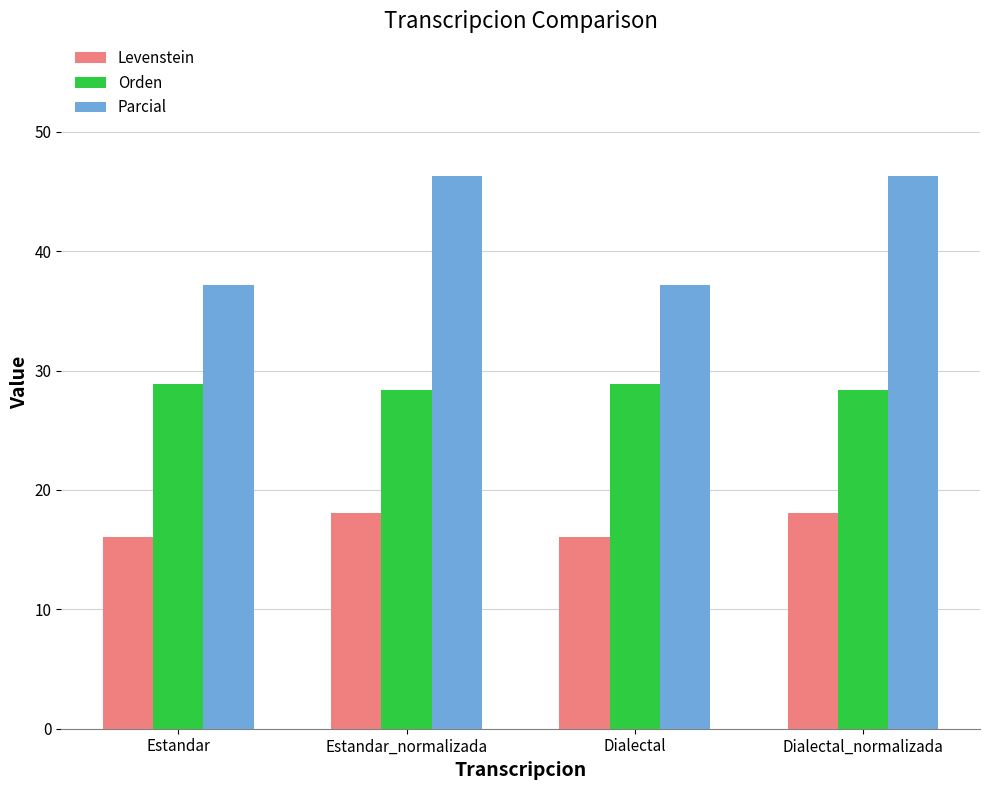

The value of Levenstein at Dialectal is 9.6. True or false?

False